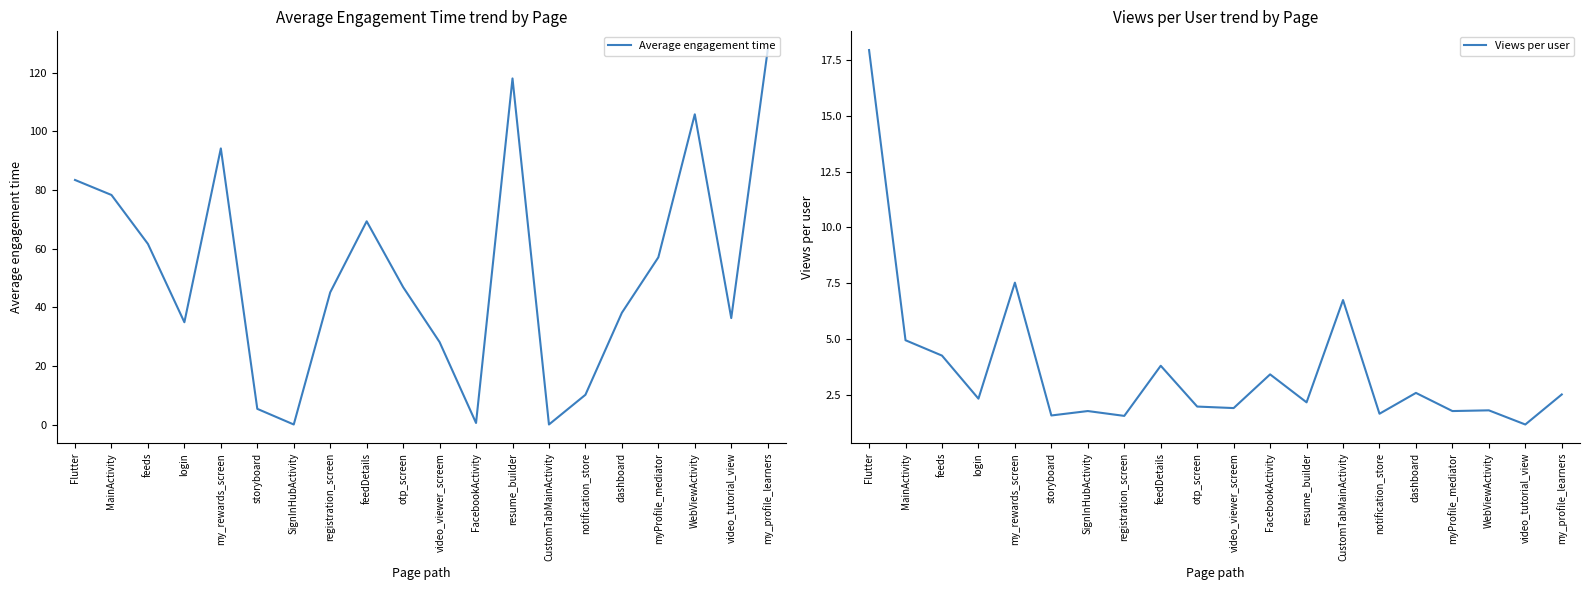

Which has a higher value, storyboard or CustomTabMainActivity?

storyboard